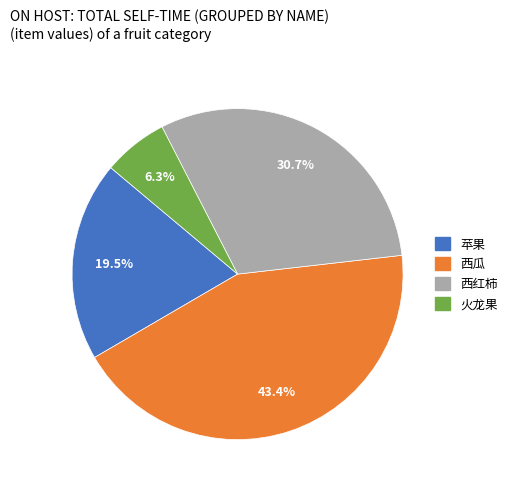

How much of the chart is everything except 火龙果?

93.7%